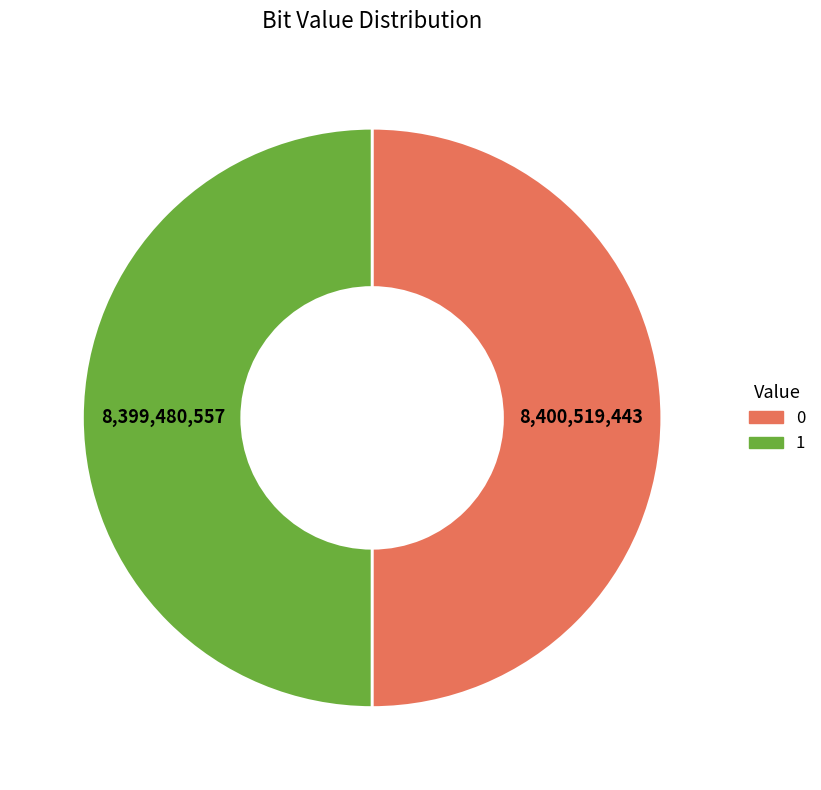

Do 1 and 0 together represent more than half of the pie?

Yes